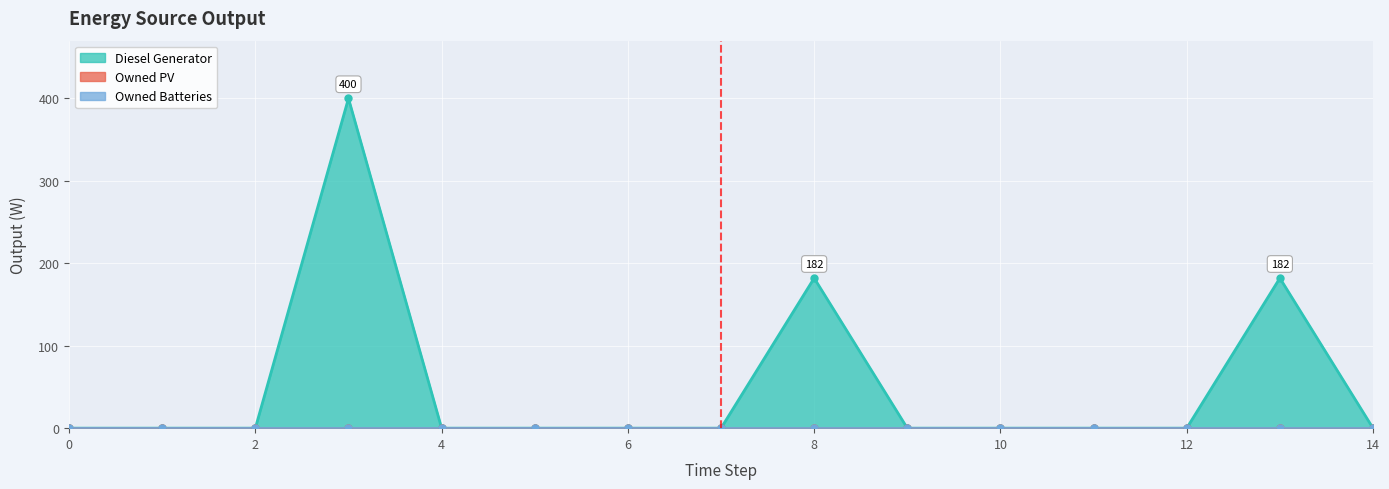

How many positive values does the Diesel Generator series have?

3